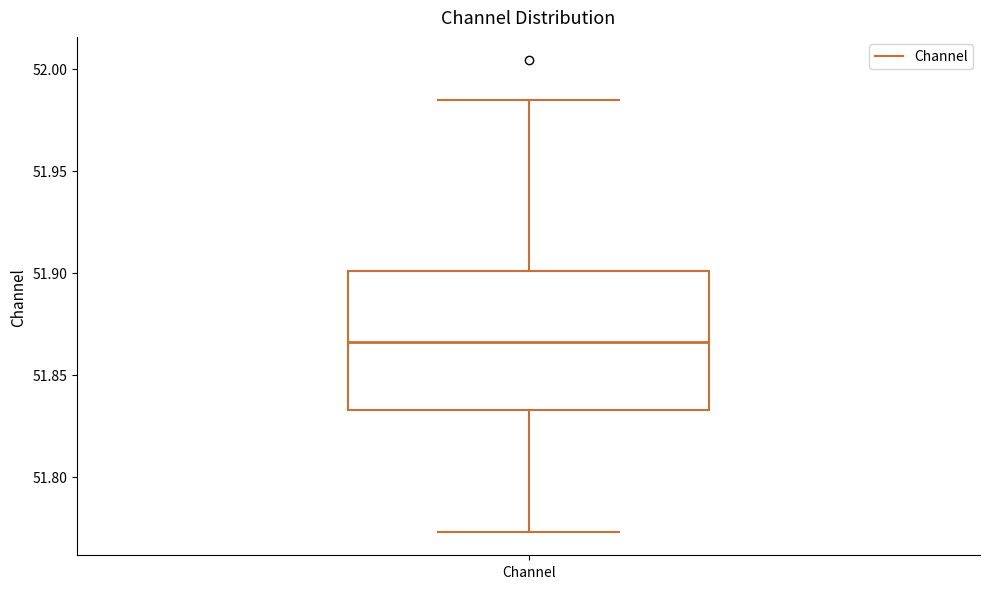

Read this box plot against the y-axis: the position of the median line, the range covered by the box, and the ends of both whiskers. The values are not printed on the chart, so give them approximately, as read against the axis.

median 51.865, box 51.835 to 51.900, whiskers 51.775 to 51.985